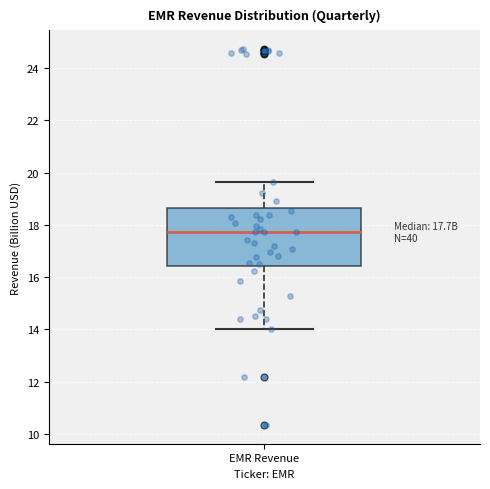

Transcribe this box plot: give where the median line is, the range the box spans, and where the two whiskers end, as read against the y-axis. The values are not printed on the chart, so give them approximately, as read against the axis.

median 17.8, box 16.4 to 18.6, whiskers 14.0 to 19.6